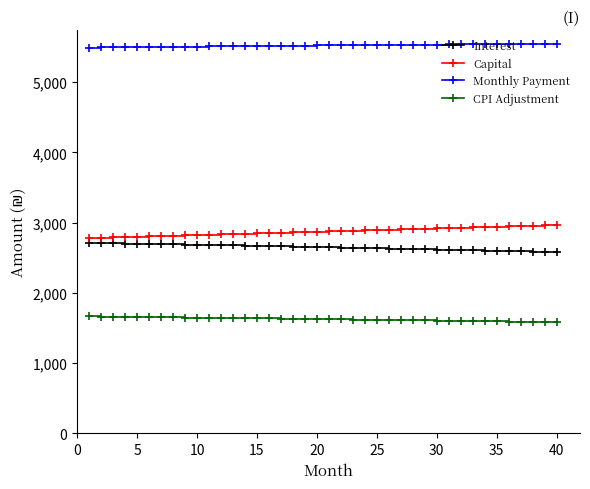

Rank the series by their maximum value, from lowest to highest.

CPI Adjustment, Interest, Capital, Monthly Payment